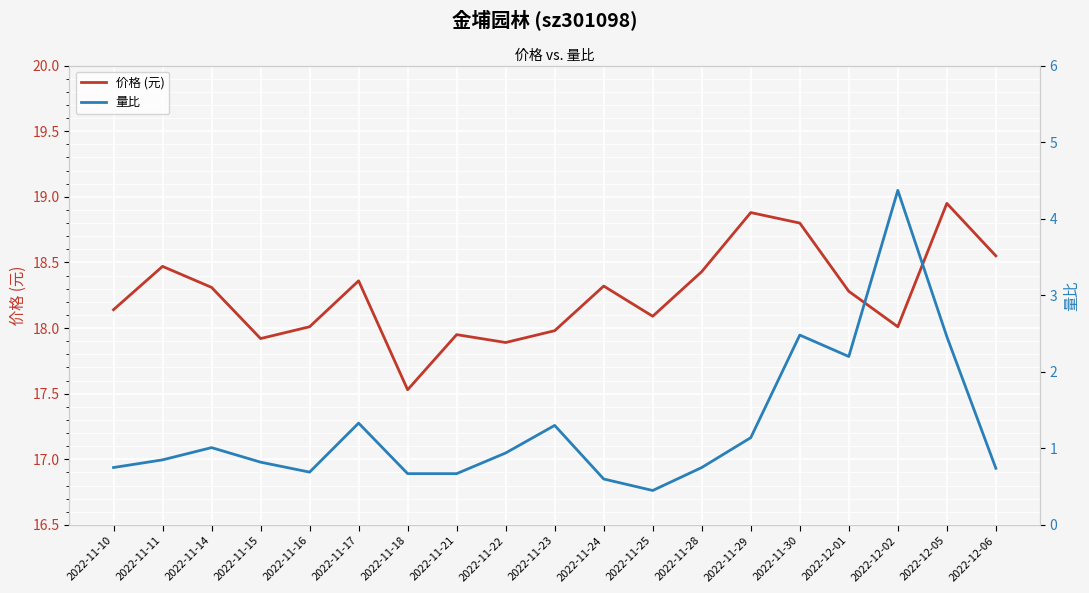

List the series in order of their peak value, highest first.

价格 (元), 量比